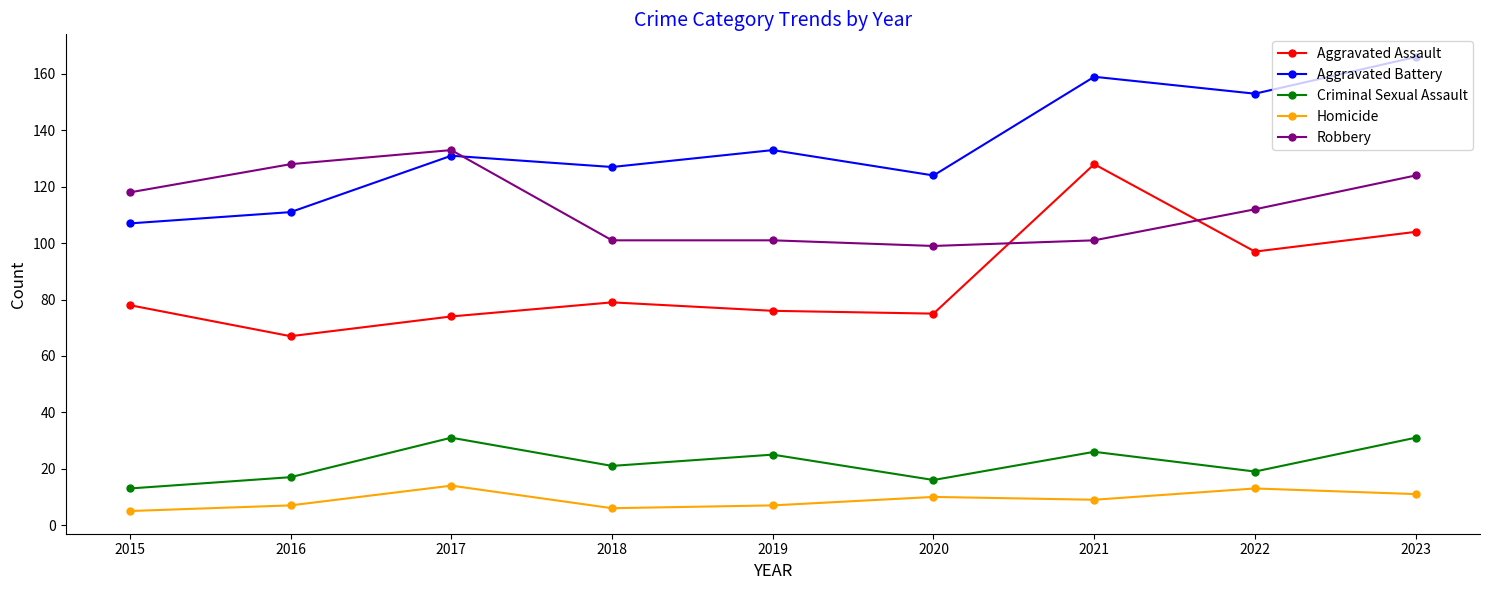

In Aggravated Assault, how many points are higher than both neighbors (excluding endpoints)?

2